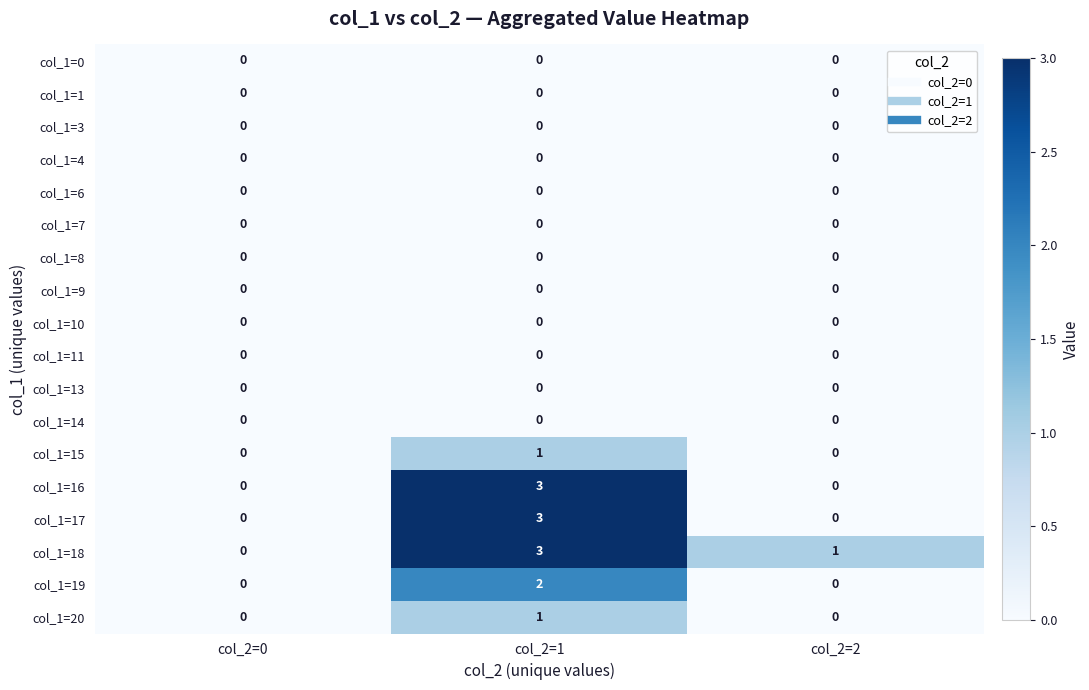

The value of col_1=9 at col_2=0 is 0. True or false?

True